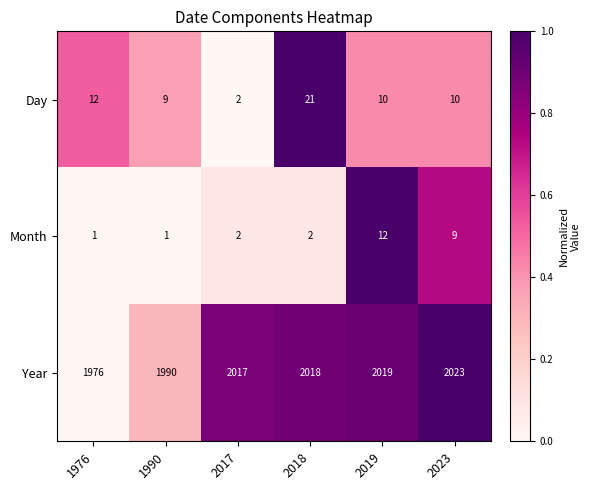

Rank the series at 2019 from lowest to highest value.

Day, Month, Year